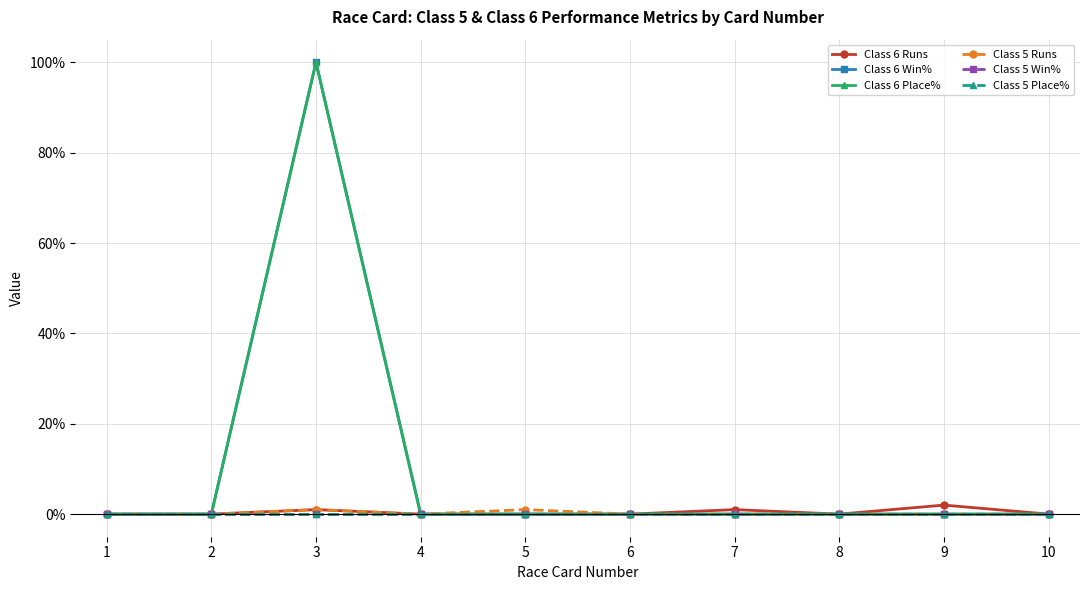

Does the chart have visible grid lines?

Yes